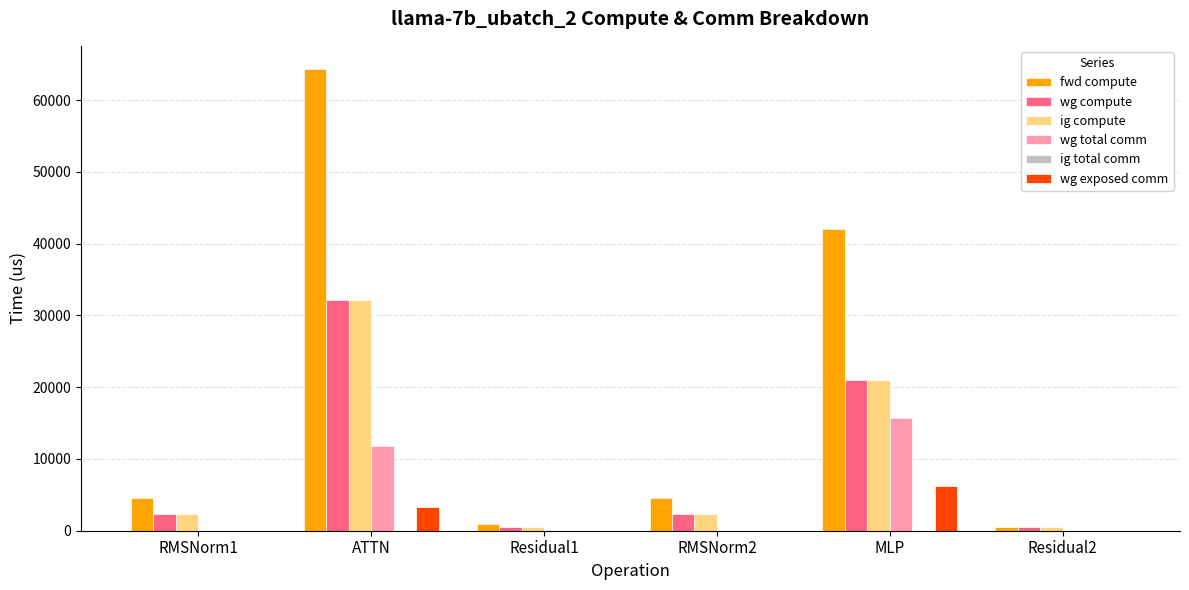

Is the value of wg total comm at Residual2 greater than the value of fwd compute at ATTN?

No